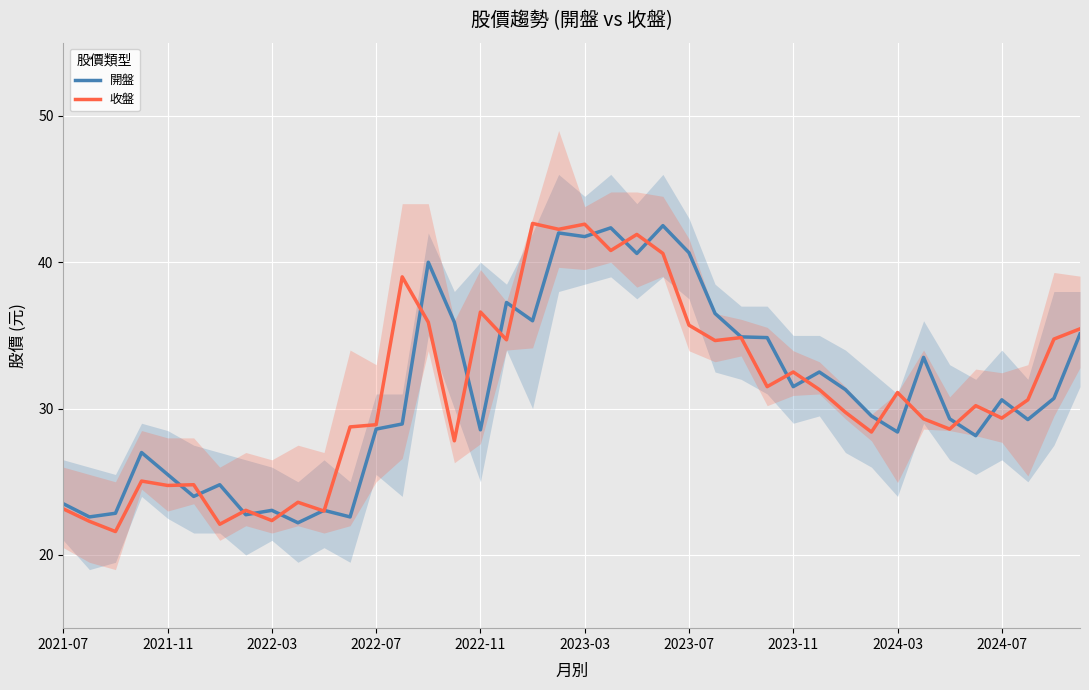

Rank the series by their average value, from highest to lowest.

收盤, 開盤